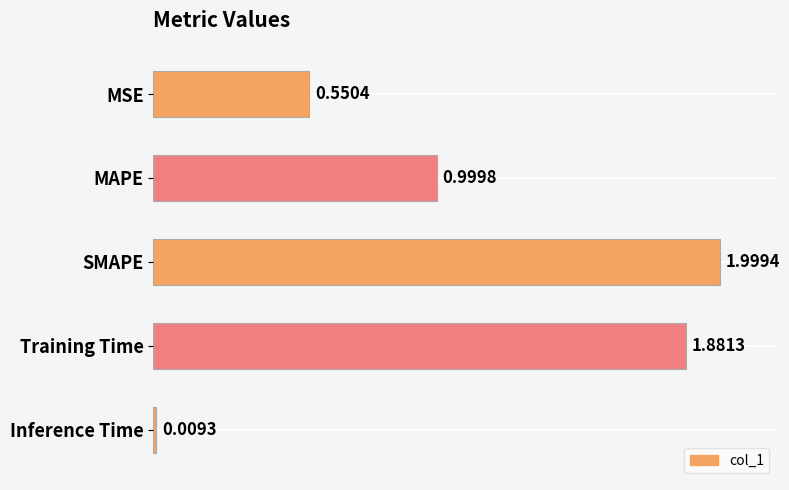

What is the difference between the maximum and minimum values?

2.0